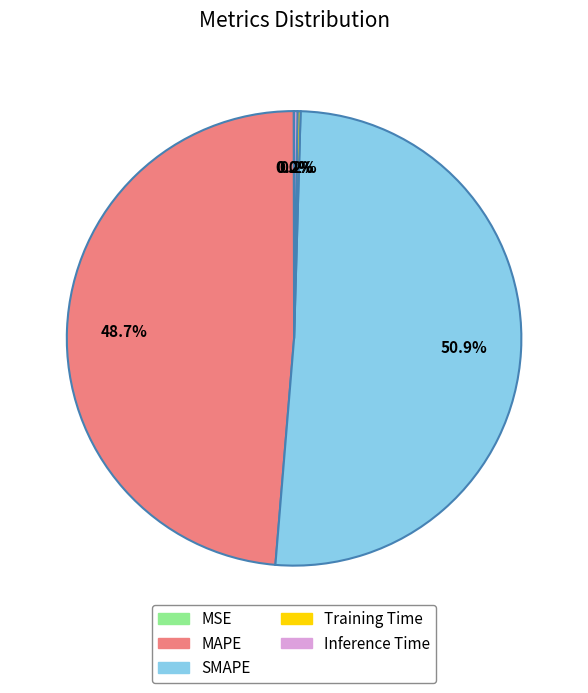

What percentage is NOT represented by SMAPE?

49.1%